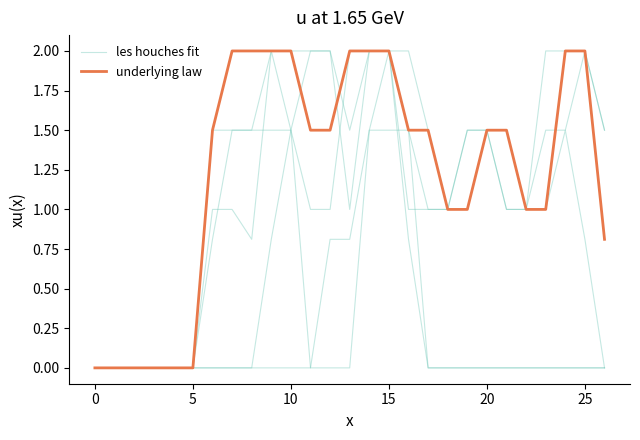

What is the highest value of the underlying law series?

2.0